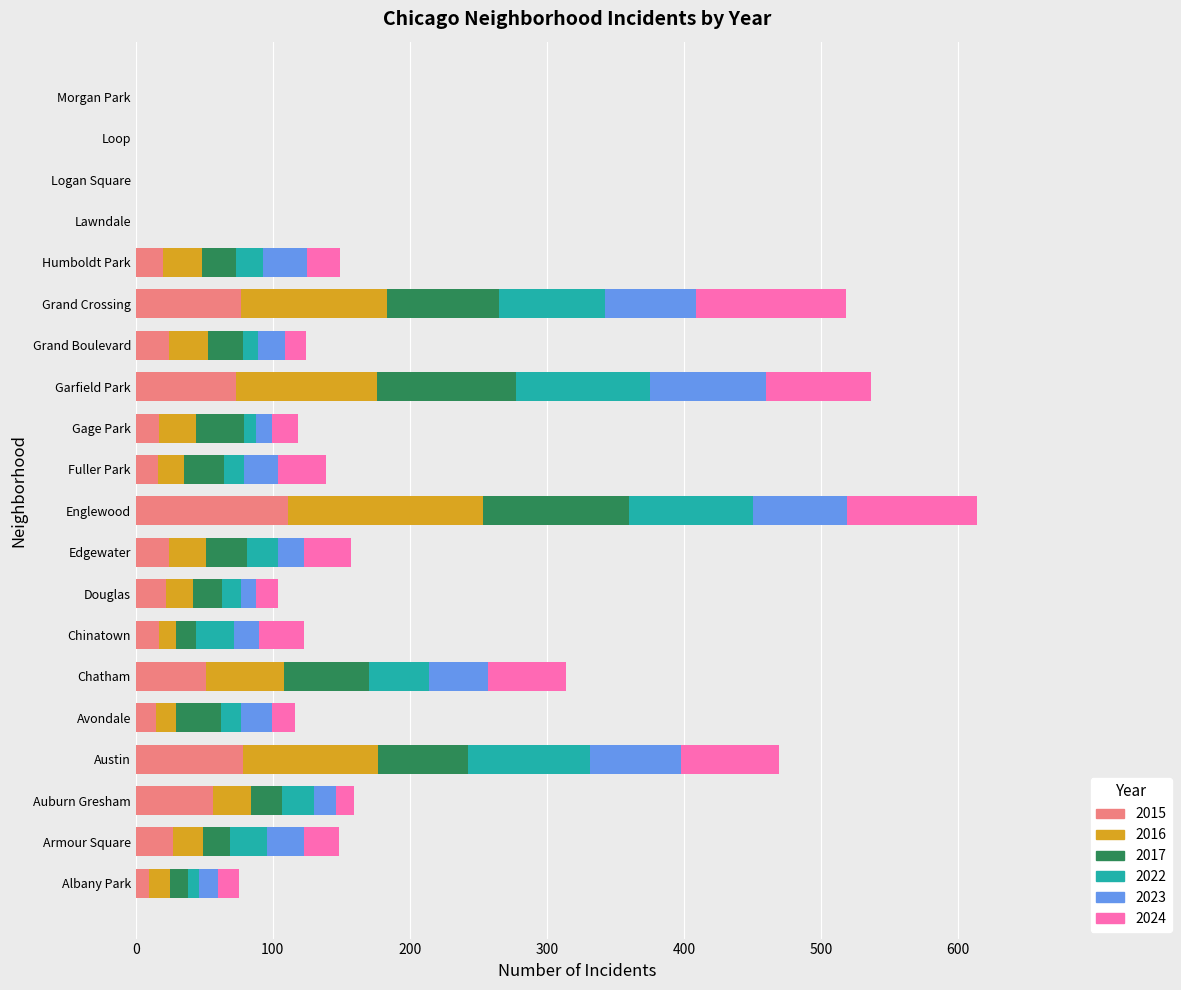

What is the value of the 2016 bar at the 11th from the left?

19